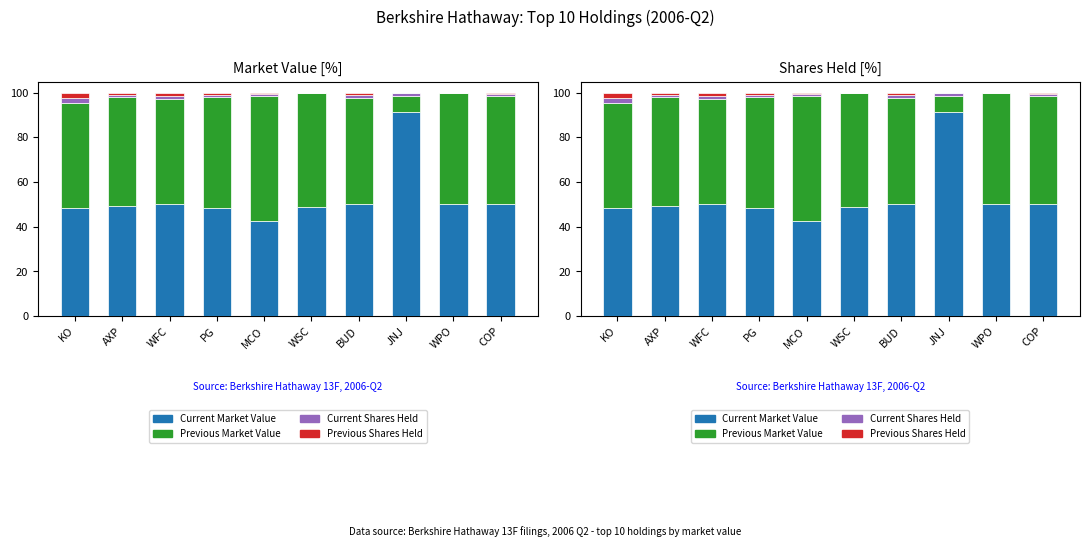

What is the sum of the Current Shares Held values at KO and JNJ?

3.8